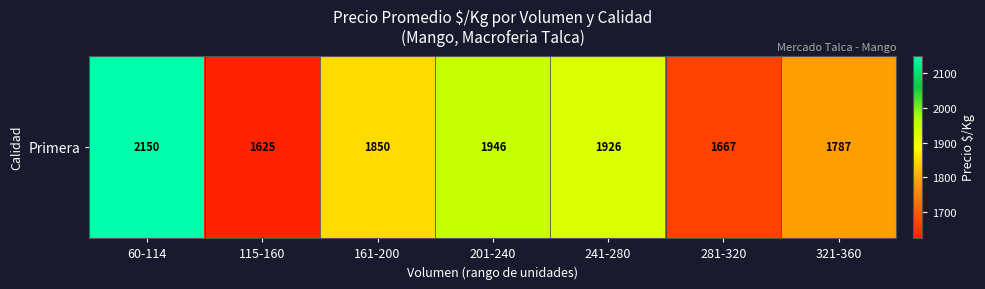

The chart shows a value of 2839.0 at 115-160. True or false?

False